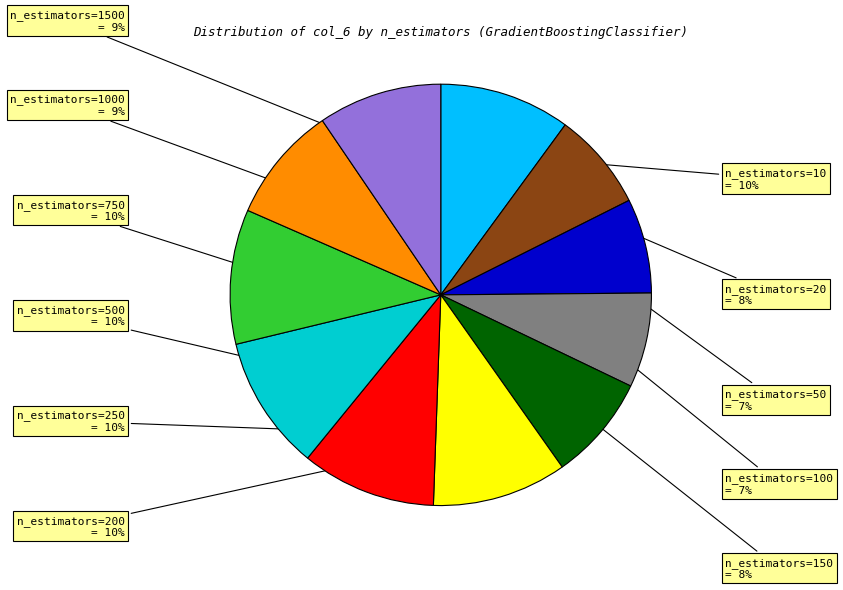

Does any single category account for the majority?

No